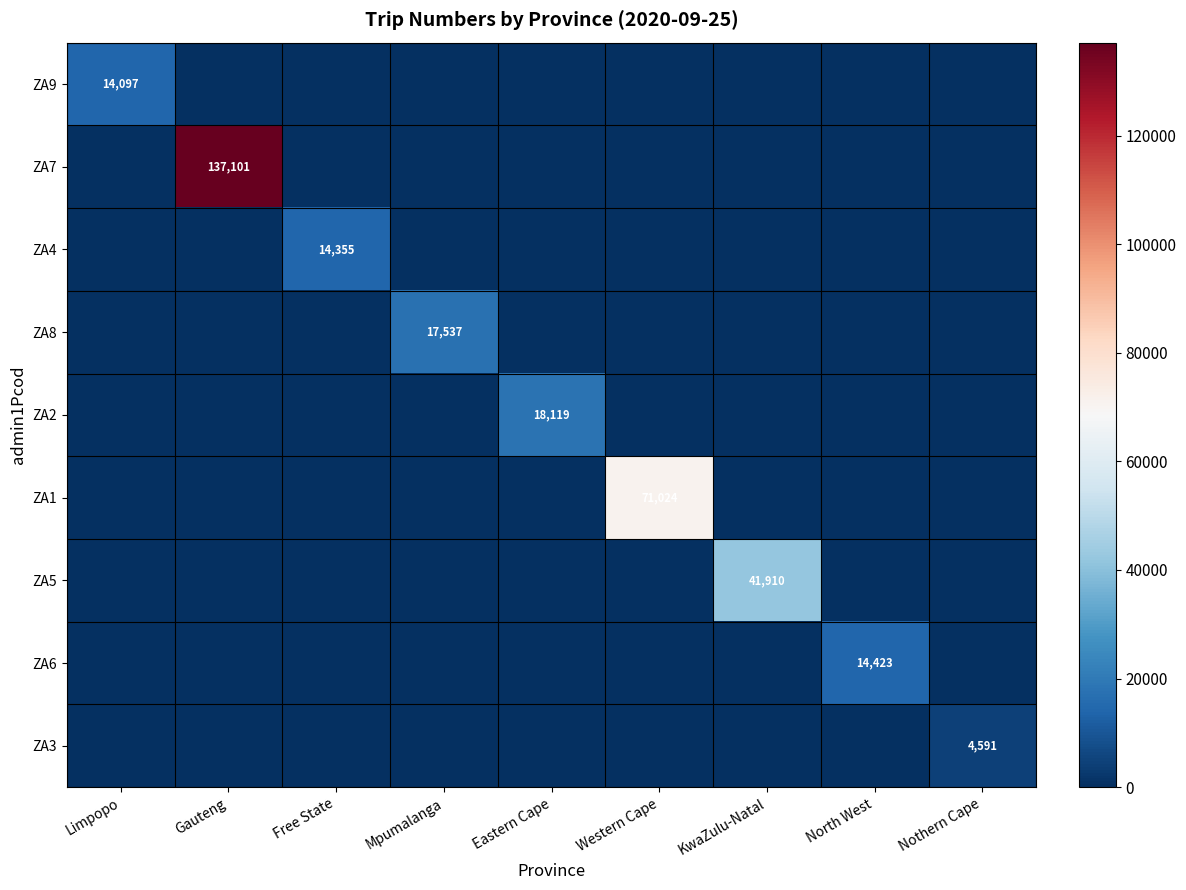

Which series has the widest spread of values?

ZA7